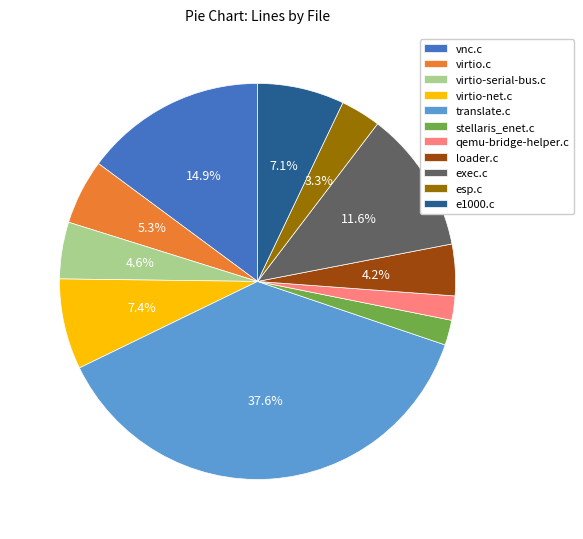

True or false: e1000.c accounts for 7% of the total.

True